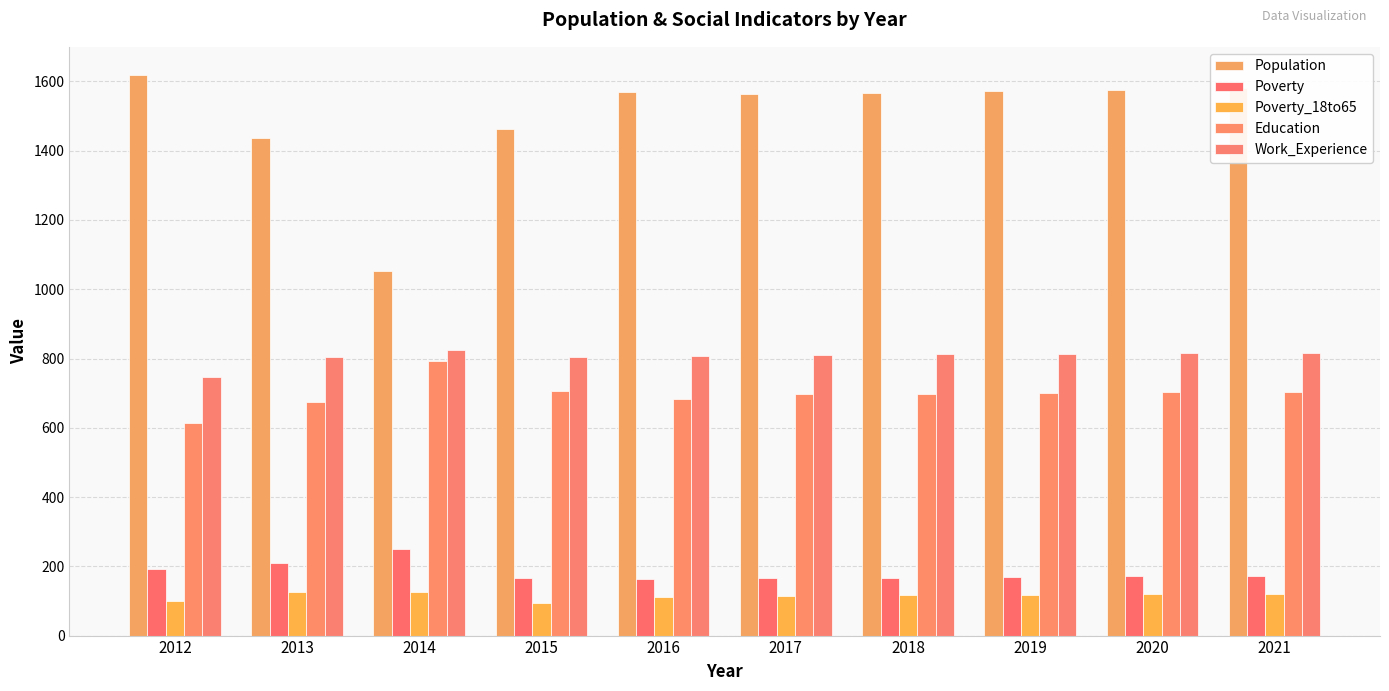

The Population series shows 1619 at 2012. True or false?

True